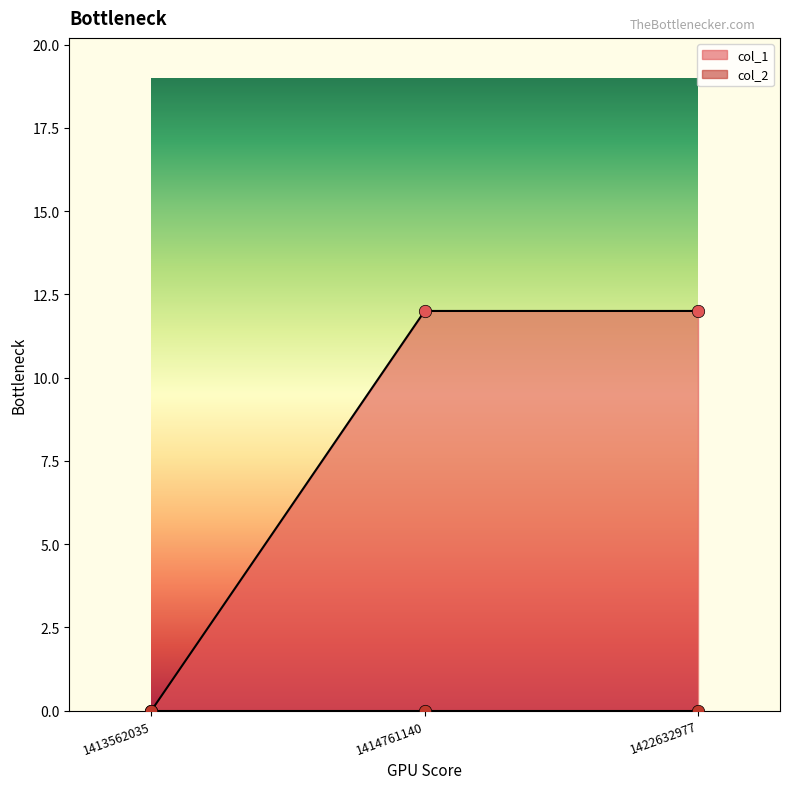

What is the ratio of the value at 1422632977 to the value at 1414761140?

1.0